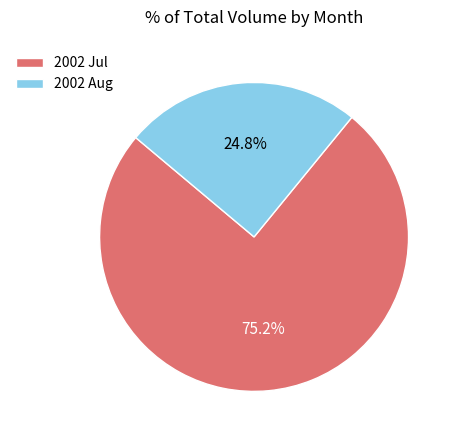

Combined, do 2002 Aug and 2002 Jul account for over 50%?

Yes